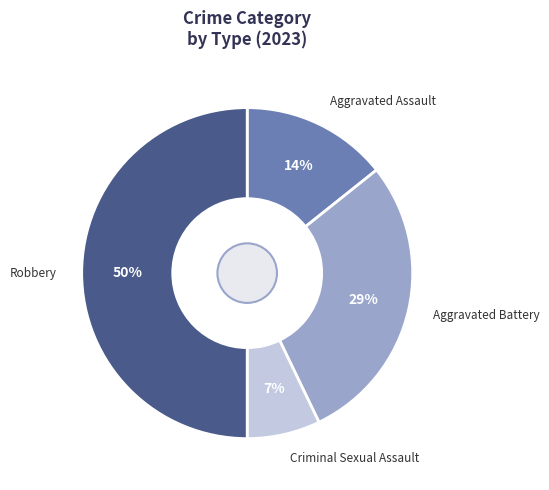

Is Aggravated Assault the majority of the pie?

No